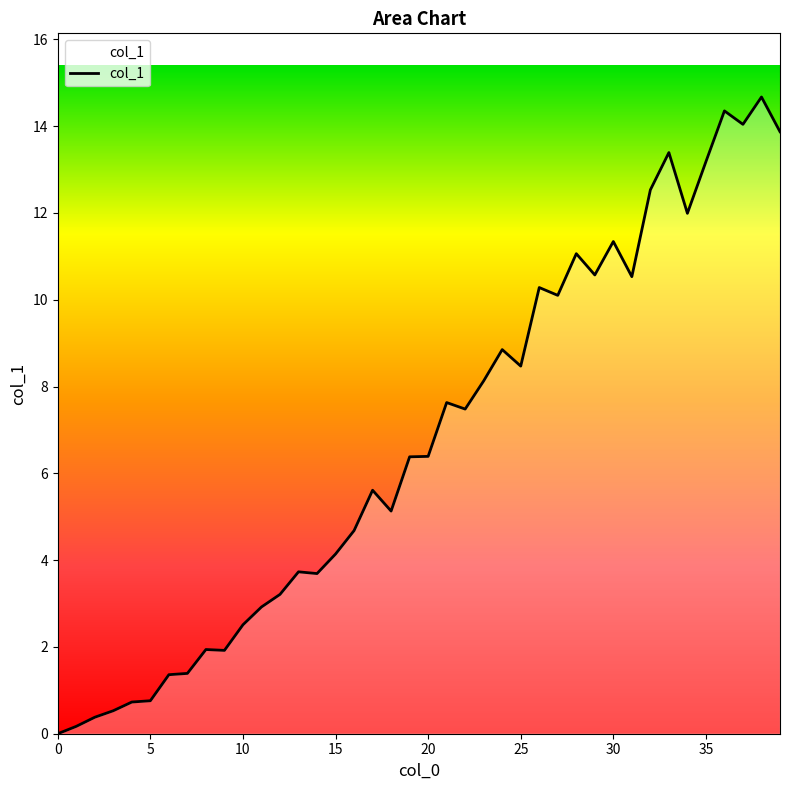

How many distinct data groups are displayed?

1